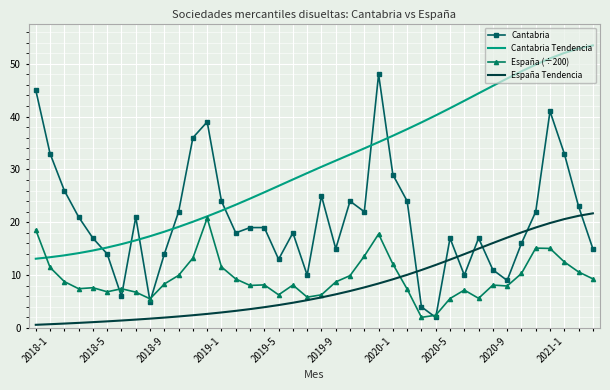

Which series has the widest spread of values?

Cantabria